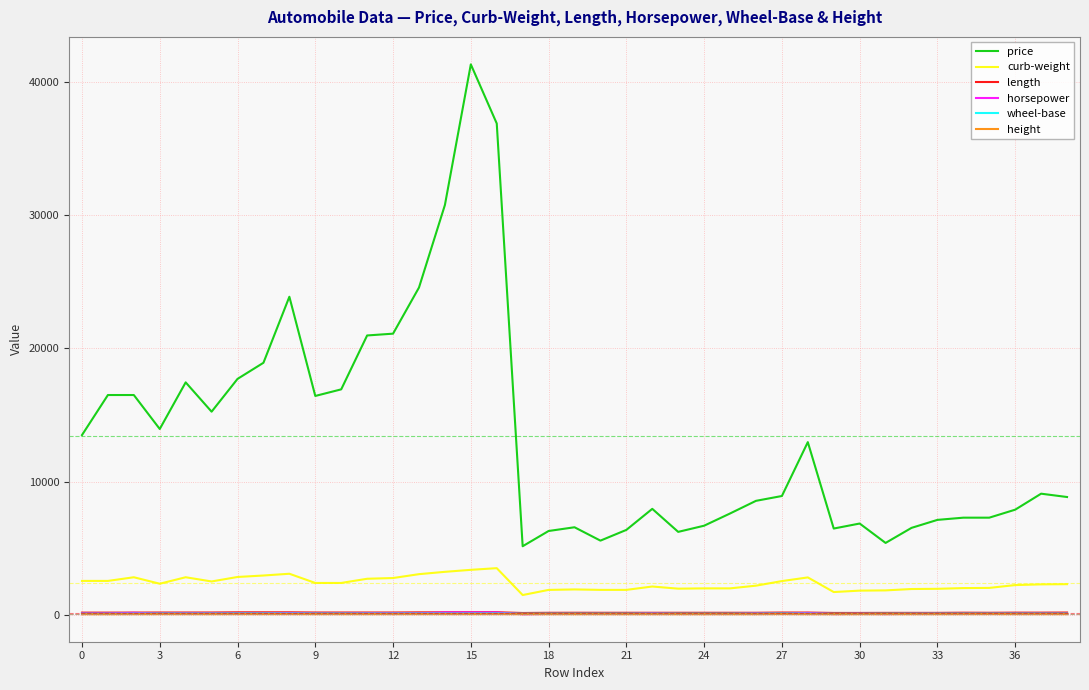

Which series has the widest spread of values?

price